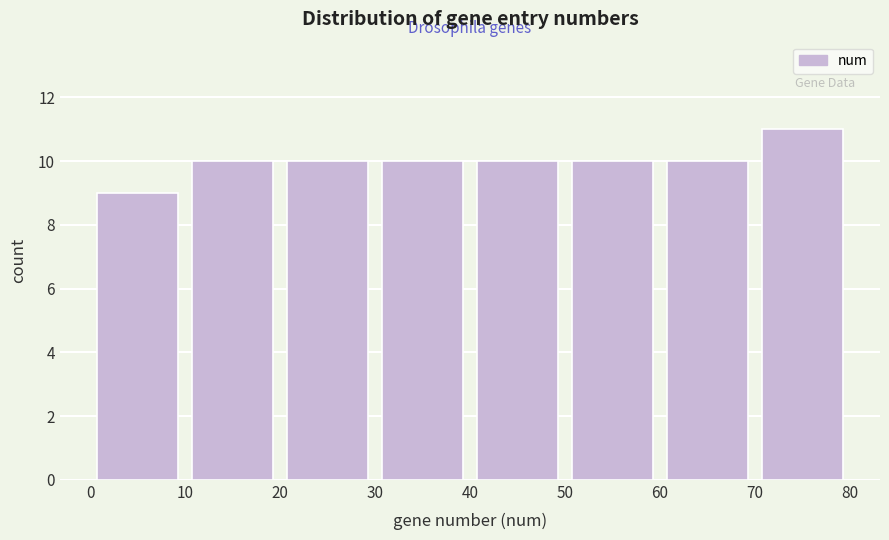

Reading left to right, transcribe this chart: for each bar, give the range it covers on the x-axis and its height. The values are not printed on the chart, so give them approximately, as read against the axis.

0 to 10: 9
10 to 20: 10
20 to 30: 10
30 to 40: 10
40 to 50: 10
50 to 60: 10
60 to 70: 10
70 to 80: 11